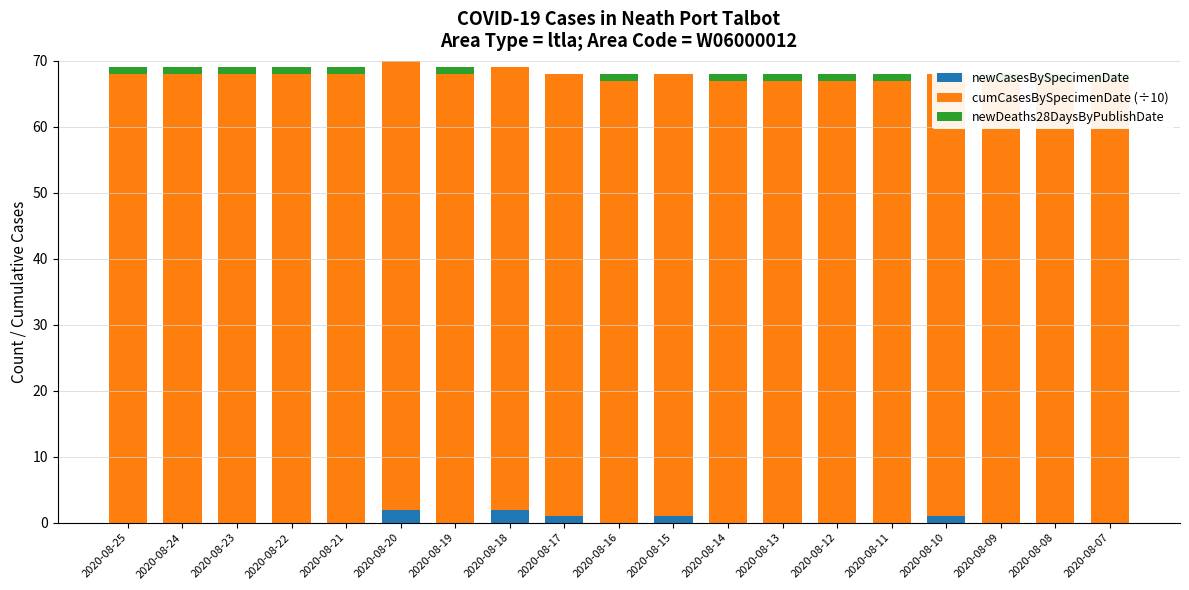

What is the sum of the cumCasesBySpecimenDate (÷10) values at 2020-08-17 and 2020-08-11?

134